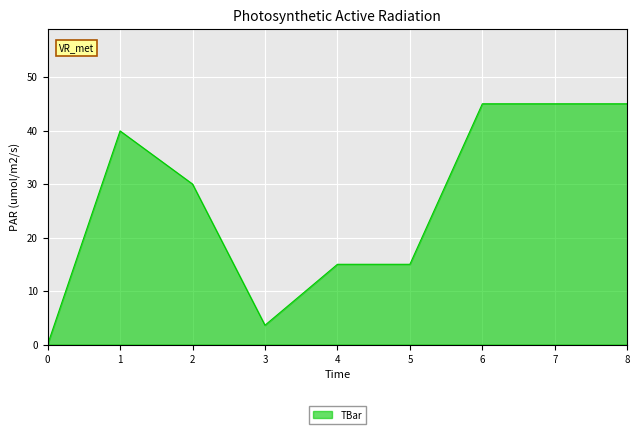

How many values are between 15 and 45?

7